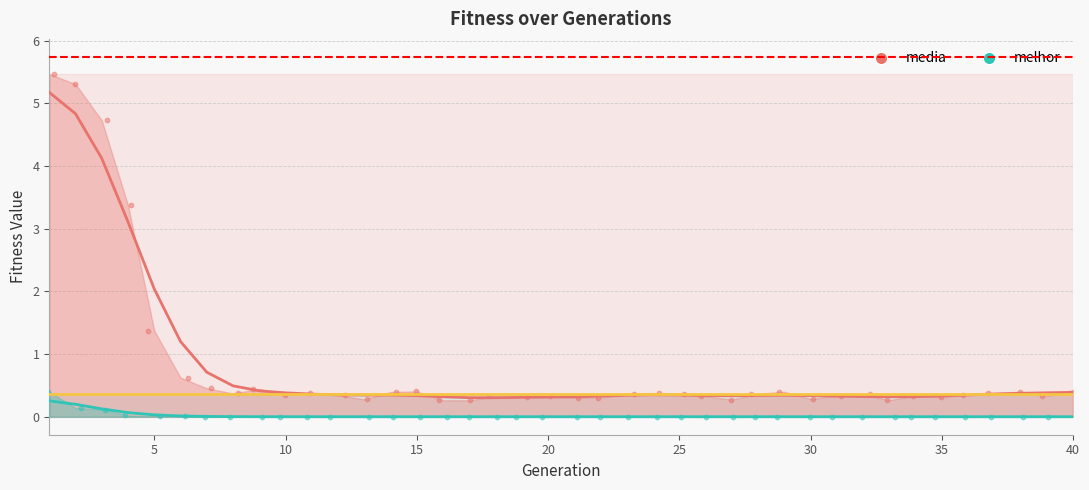

What is the total value across all series at 26?

0.3